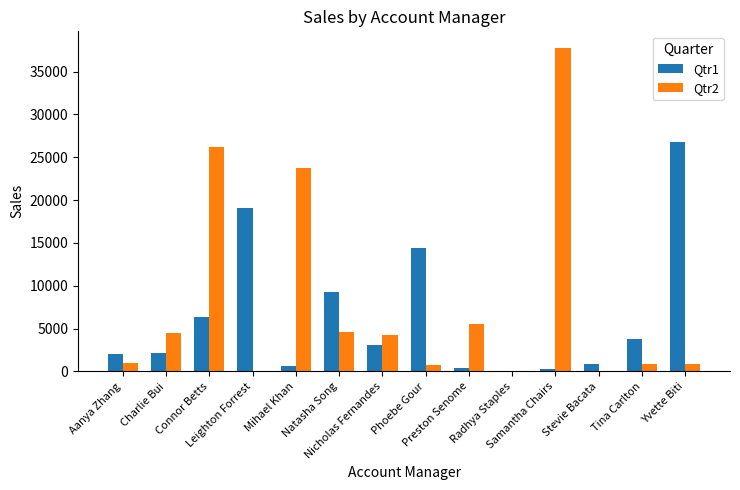

What is the highest value of the Qtr2 series?

37798.9